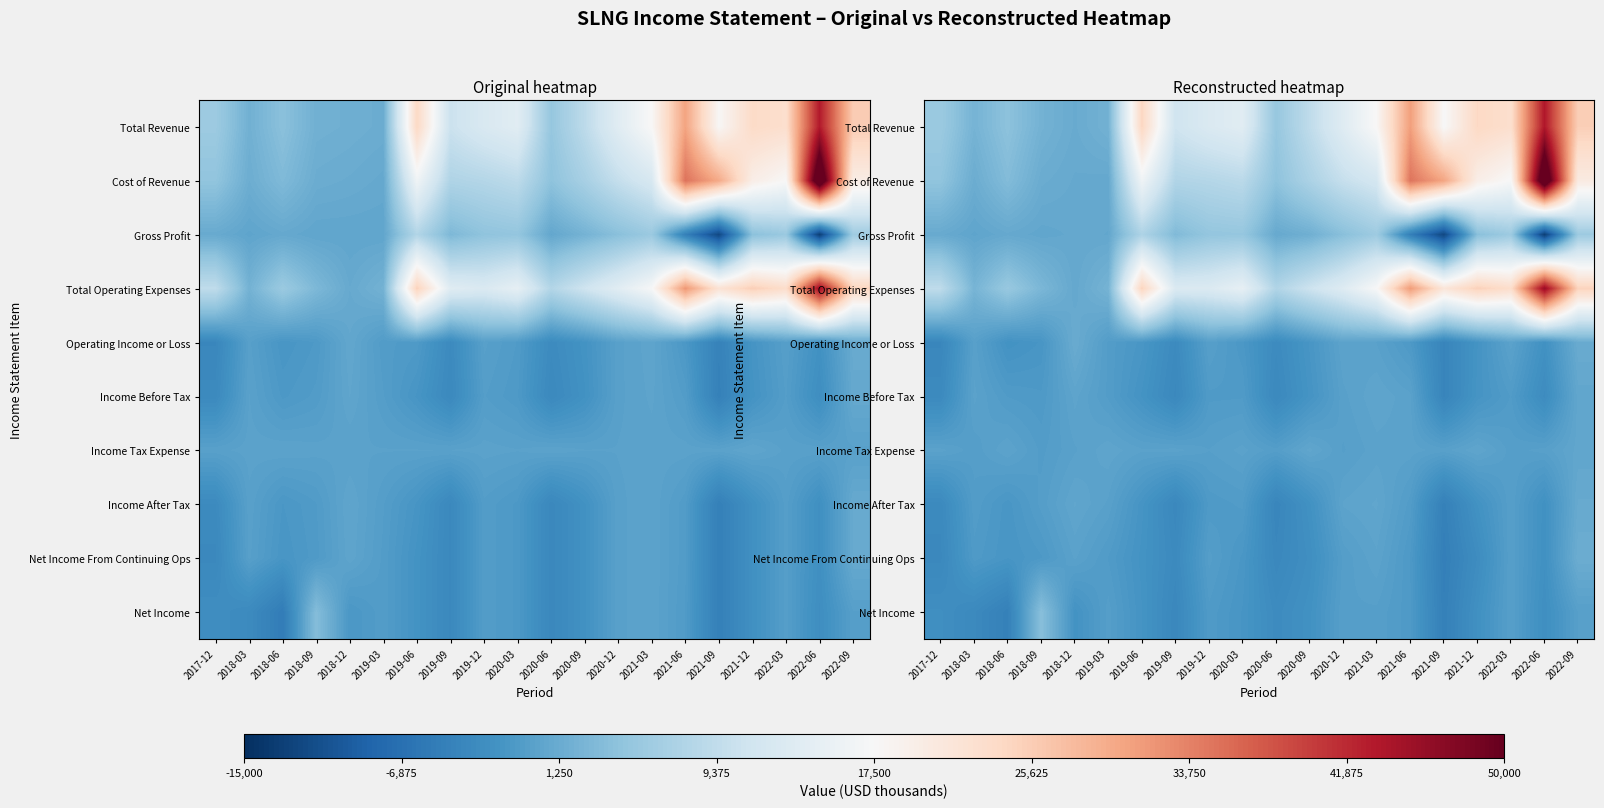

At how many categories does at least one series exceed 4734?

16